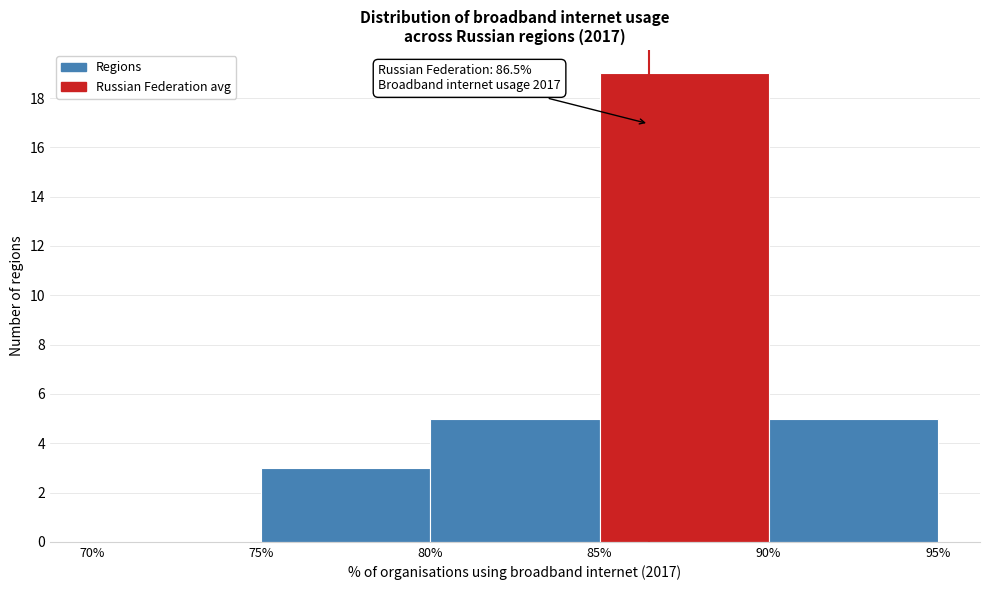

Which range on the x-axis has the tallest bar?

85% to 90%